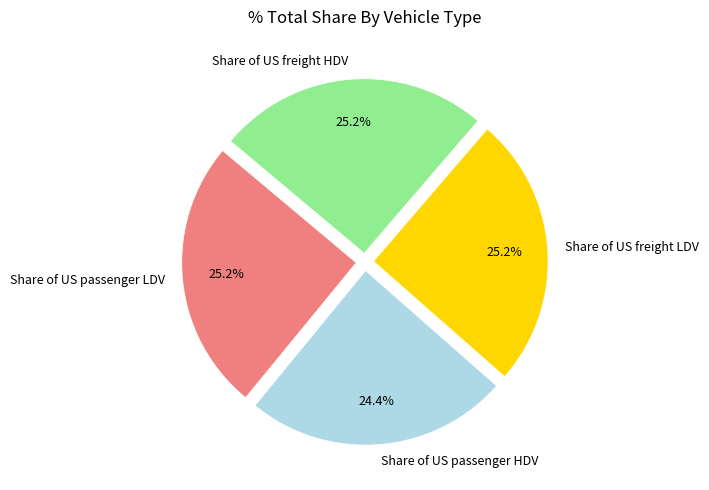

Which slice is the smallest?

Share of US passenger HDV